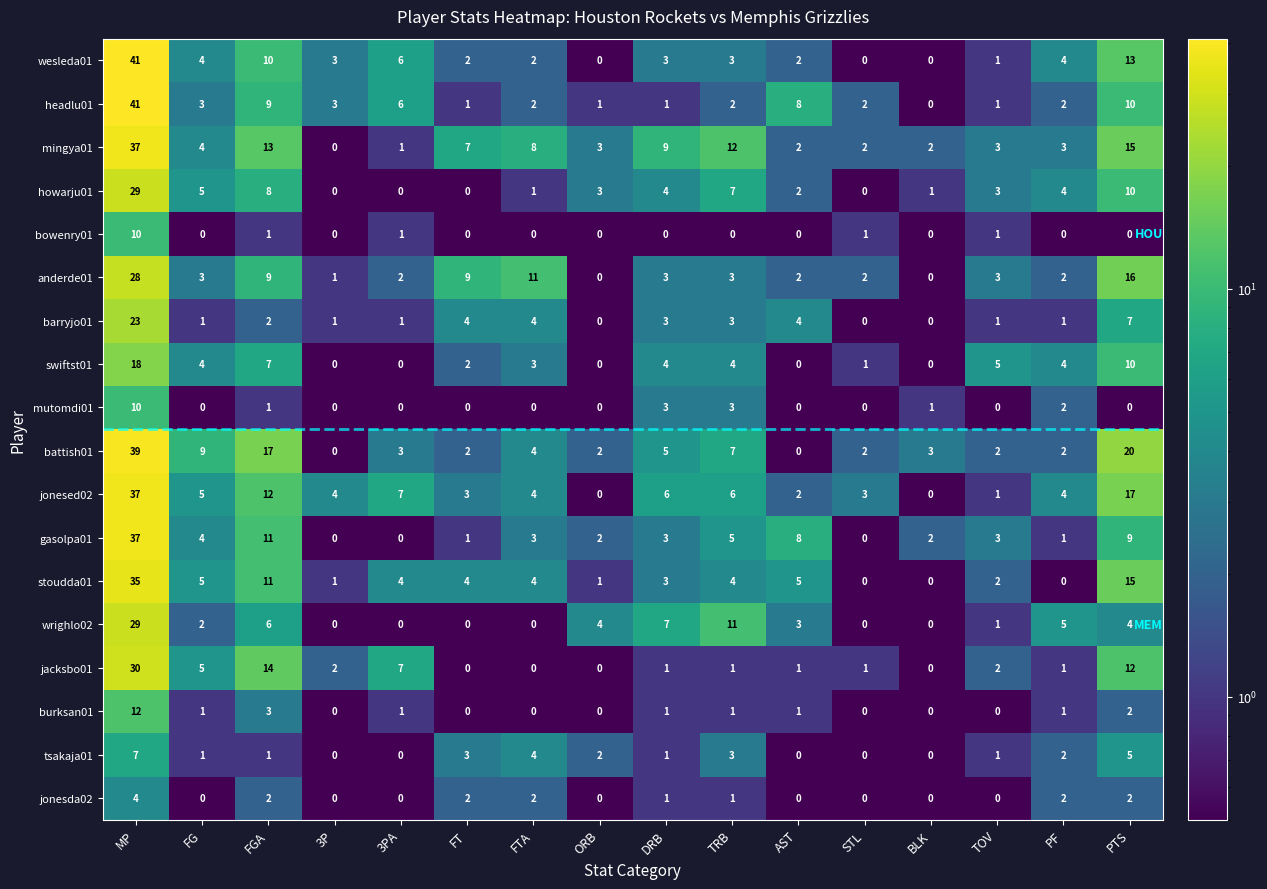

Where is gasolpa01 nearest to the value 18?

FGA